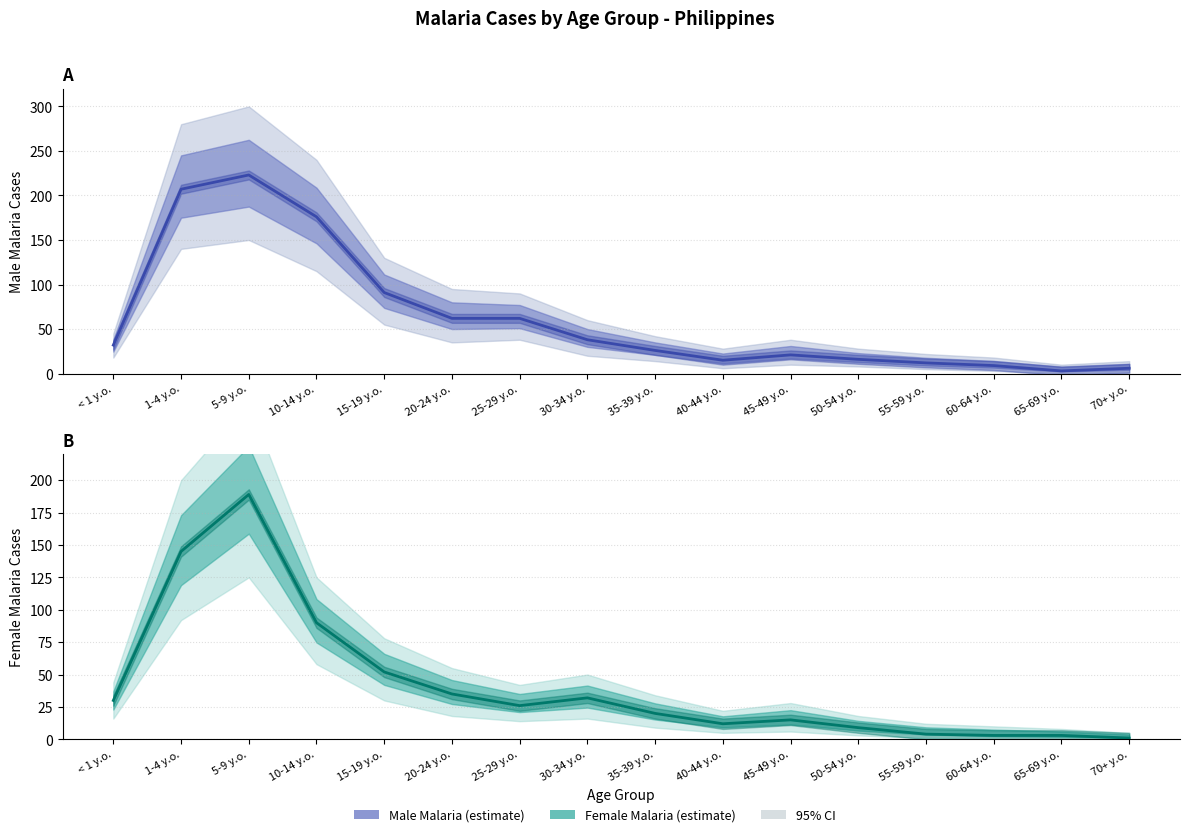

Reading left to right, what are all the values shown in this chart?

Male Malaria: 32	207	223	176	91	62	62	38	26	15	21	16	12	9	3	6
Female Malaria: 30	145	189	90	52	35	26	32	20	12	15	9	4	3	3	1